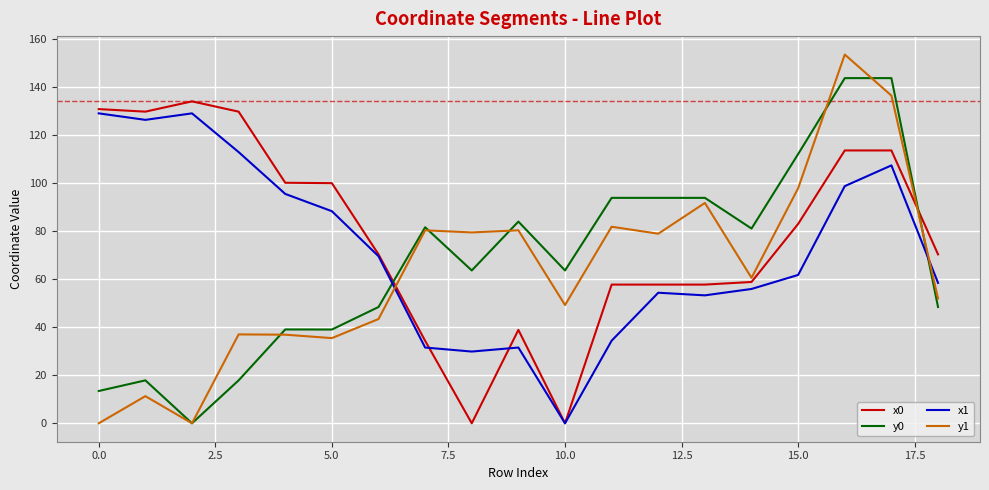

What is the maximum value for x0?

133.9